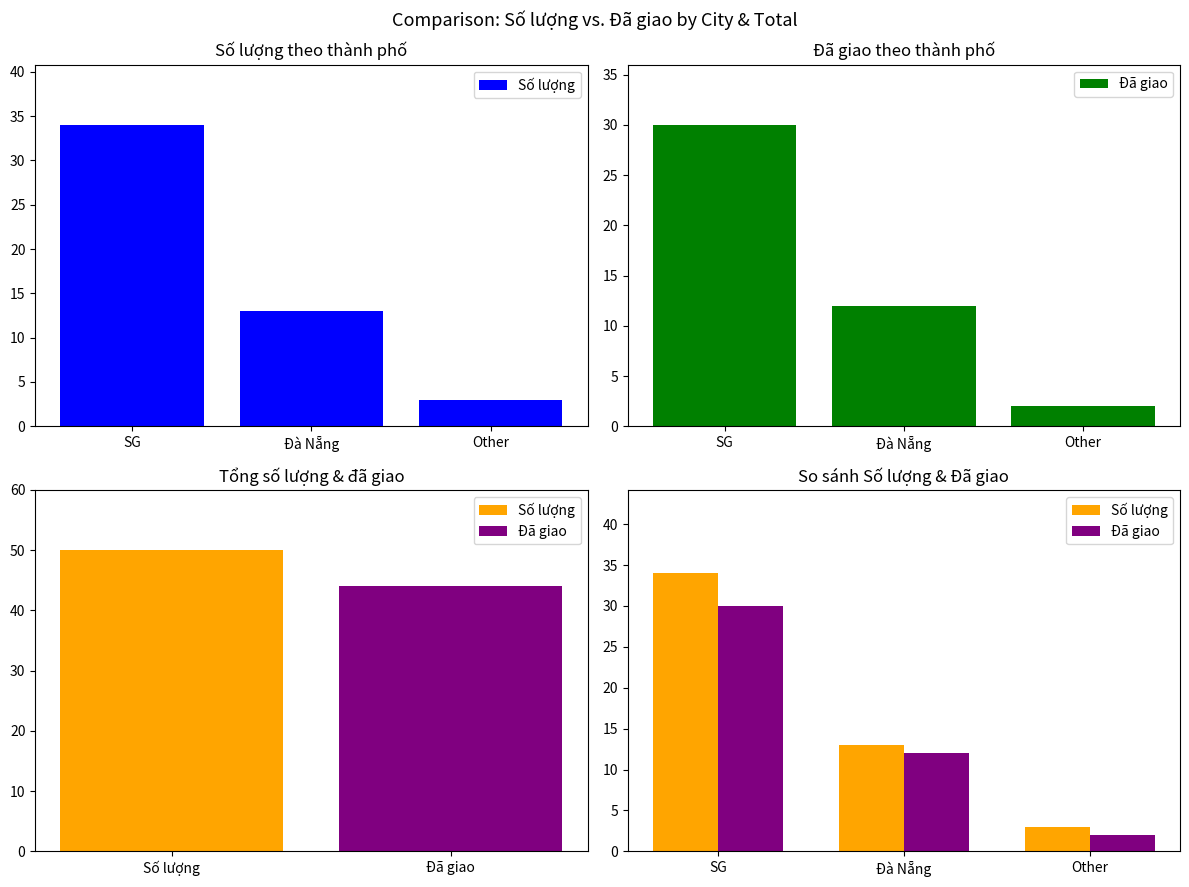

Reading left to right, what are all the values shown in this chart?

Số lượng: 34	13	3
Đã giao: 30	12	2